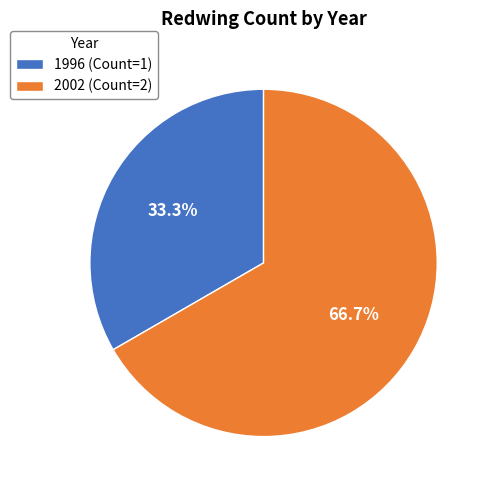

Is it true that 2002 is 67% of the pie?

True